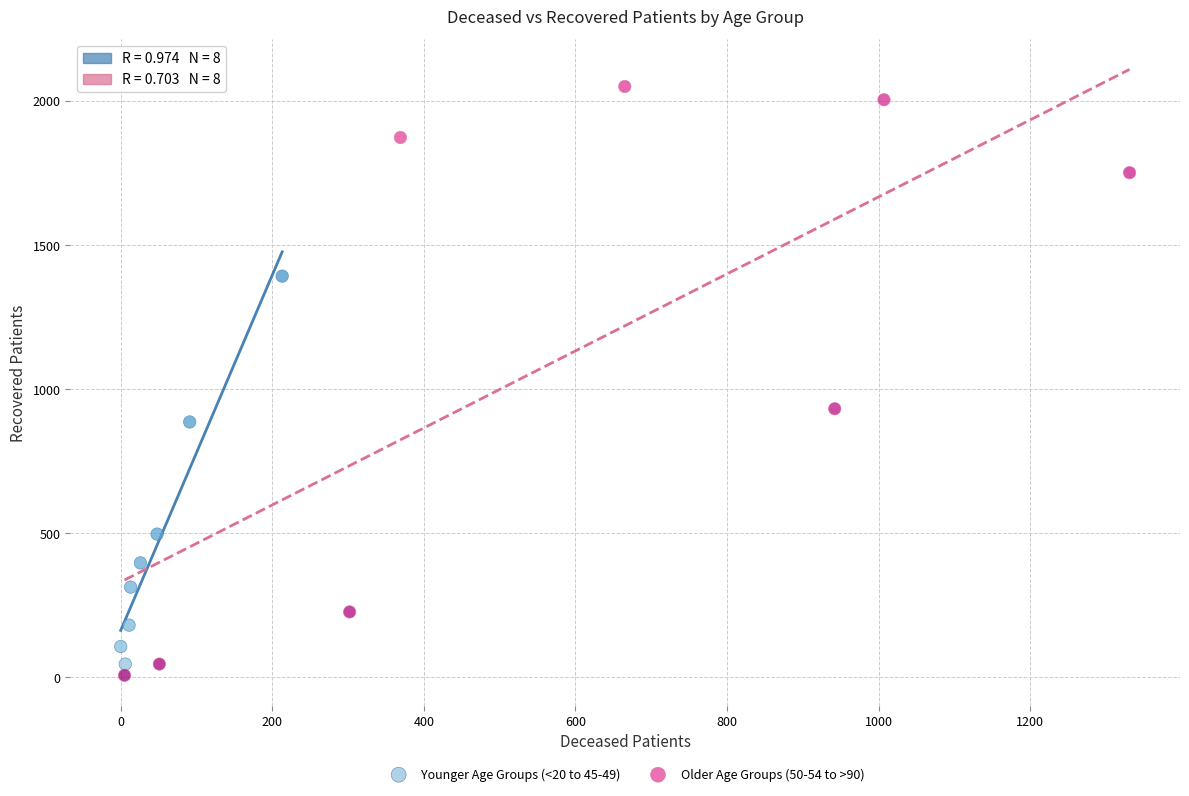

Which series contains the highest Y value?

Older Age Groups (50-54 to >90)